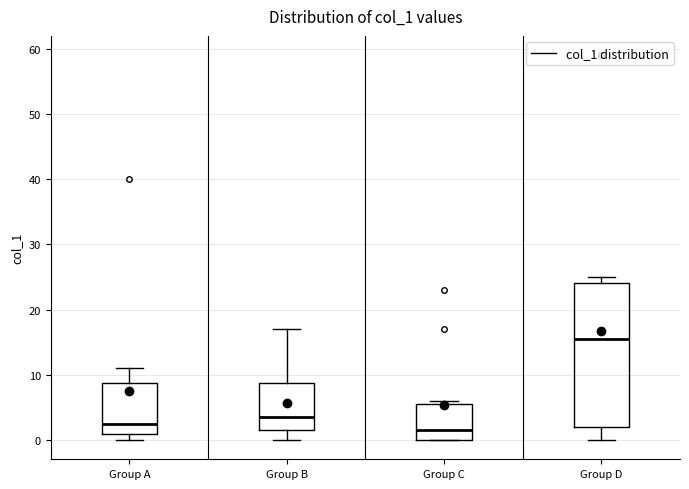

Where does the median line of the box for Group C sit on the y-axis? The values are not printed on the chart, so give them approximately, as read against the axis.

2